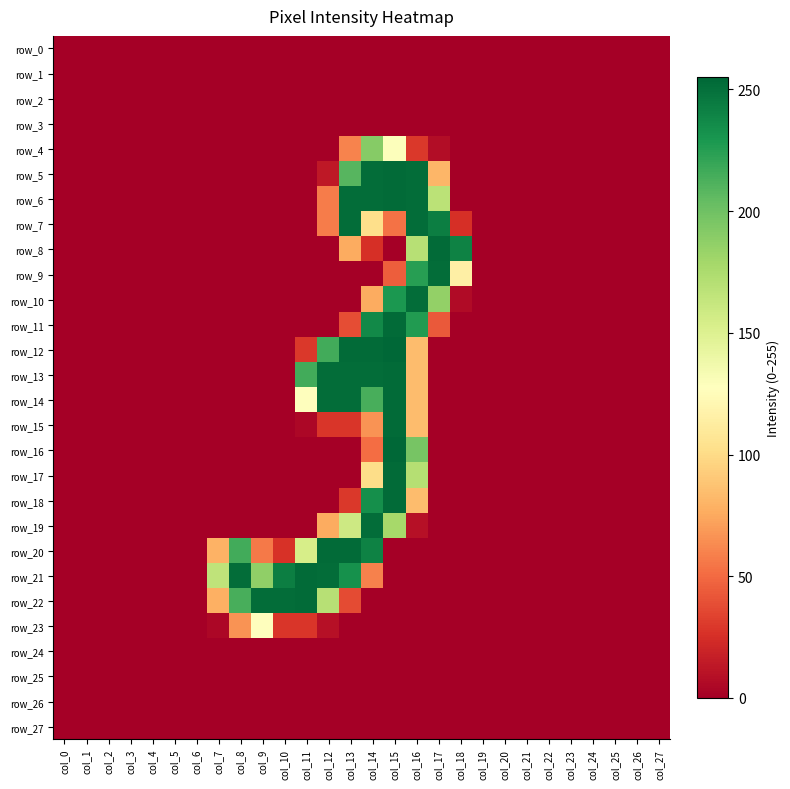

Between col_5 and col_7, which is larger?

col_5